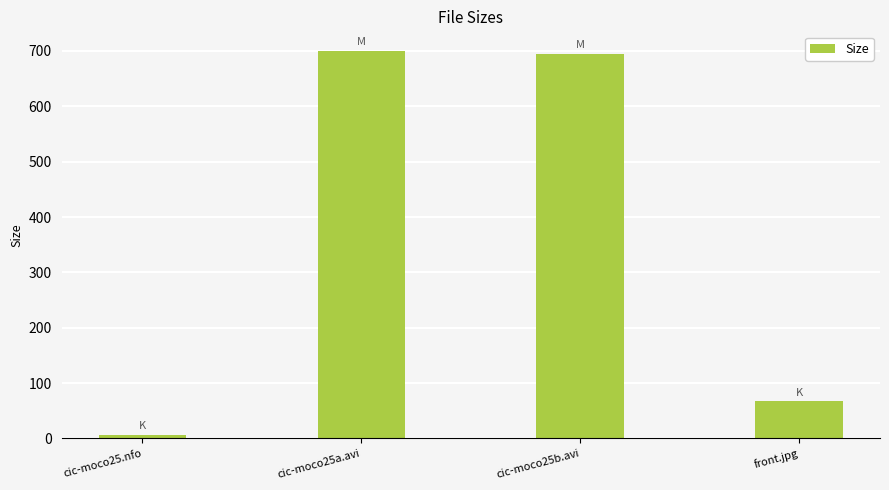

What is the sum of all values?

1469.7